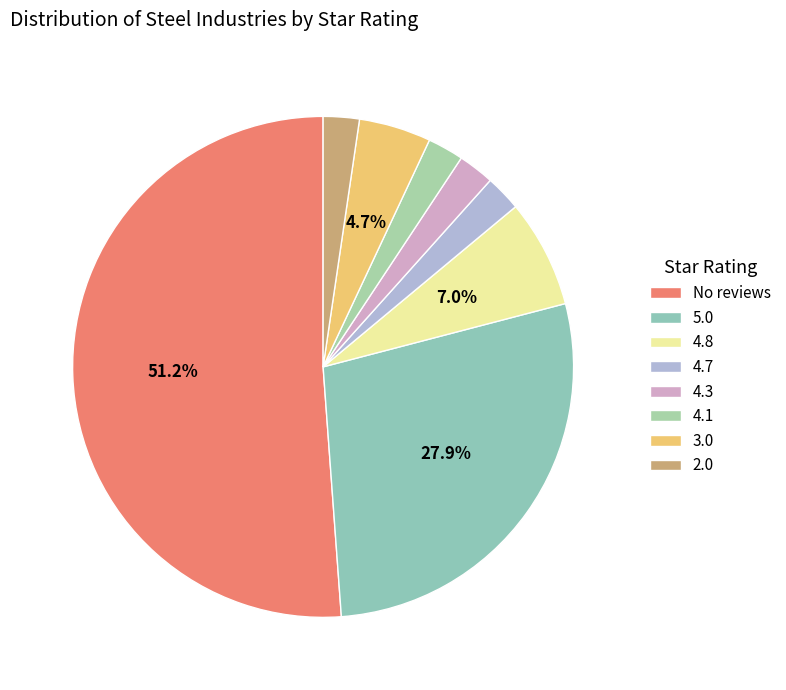

To the nearest percent, what portion does 5.0 represent?

28%